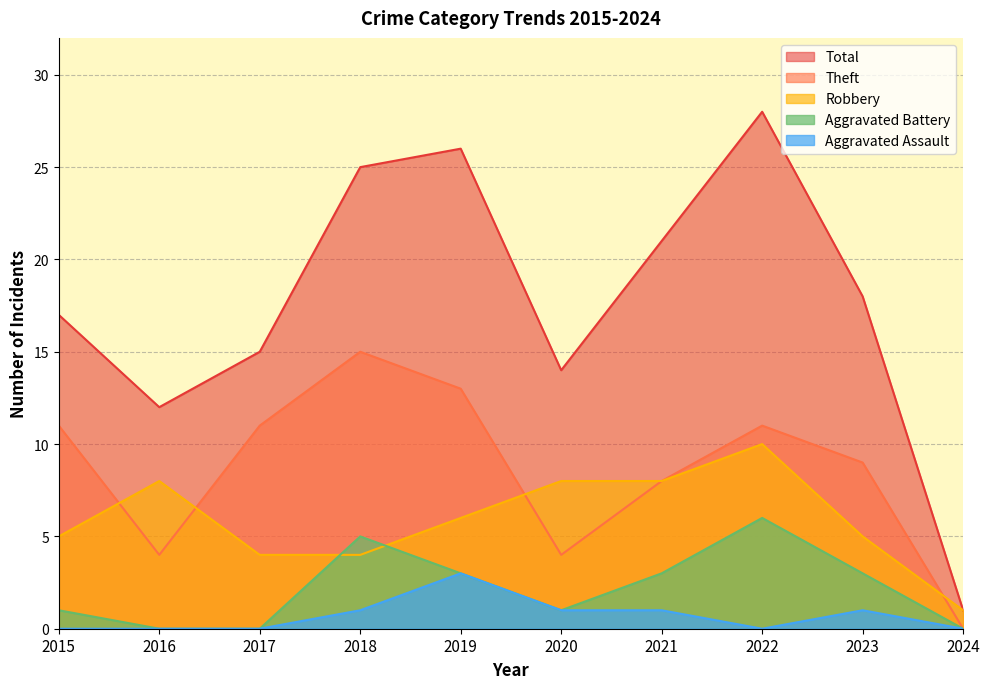

True or false: Aggravated Battery and Theft intersect in this chart.

False